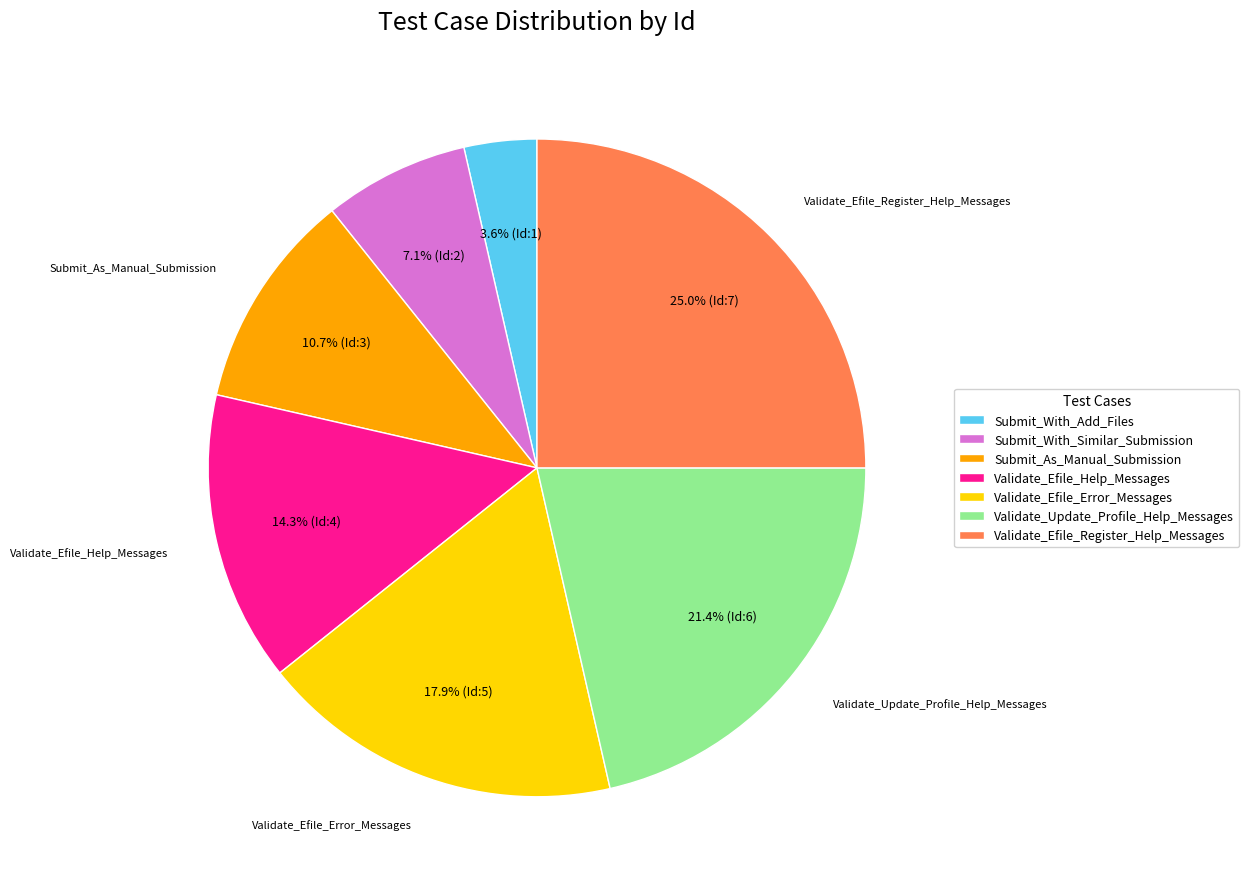

What is the smallest slice in the pie chart?

Submit_With_Add_Files